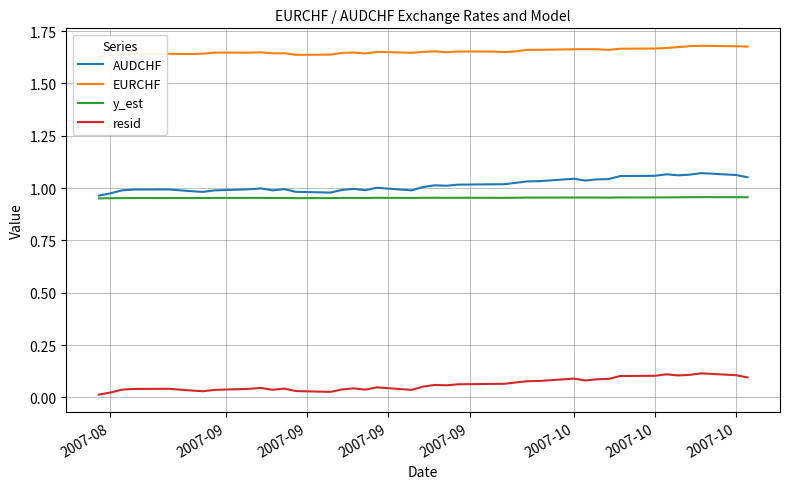

How many values in the AUDCHF series exceed 1?

22